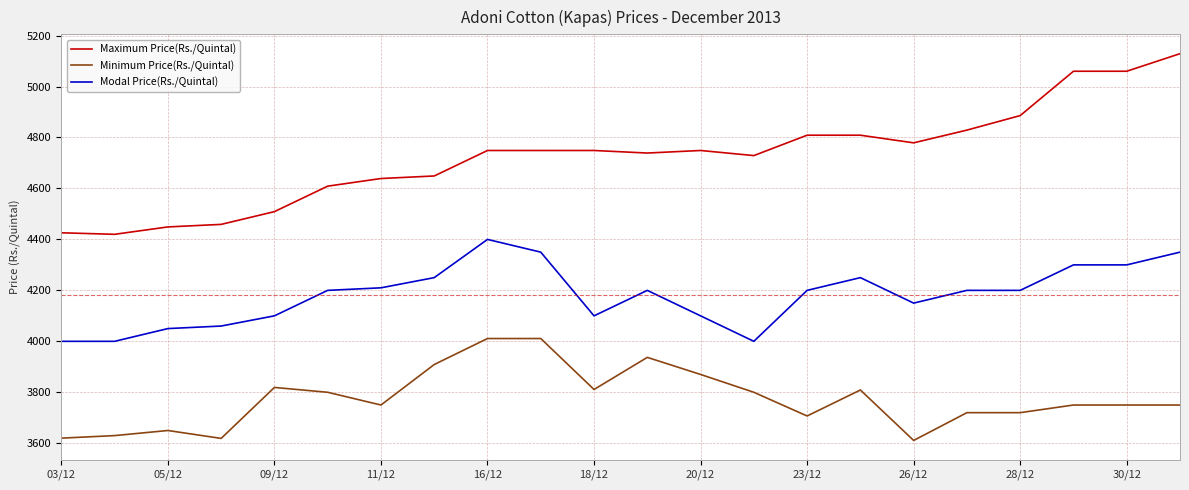

What is the lowest value of the Modal Price(Rs./Quintal) series?

4000